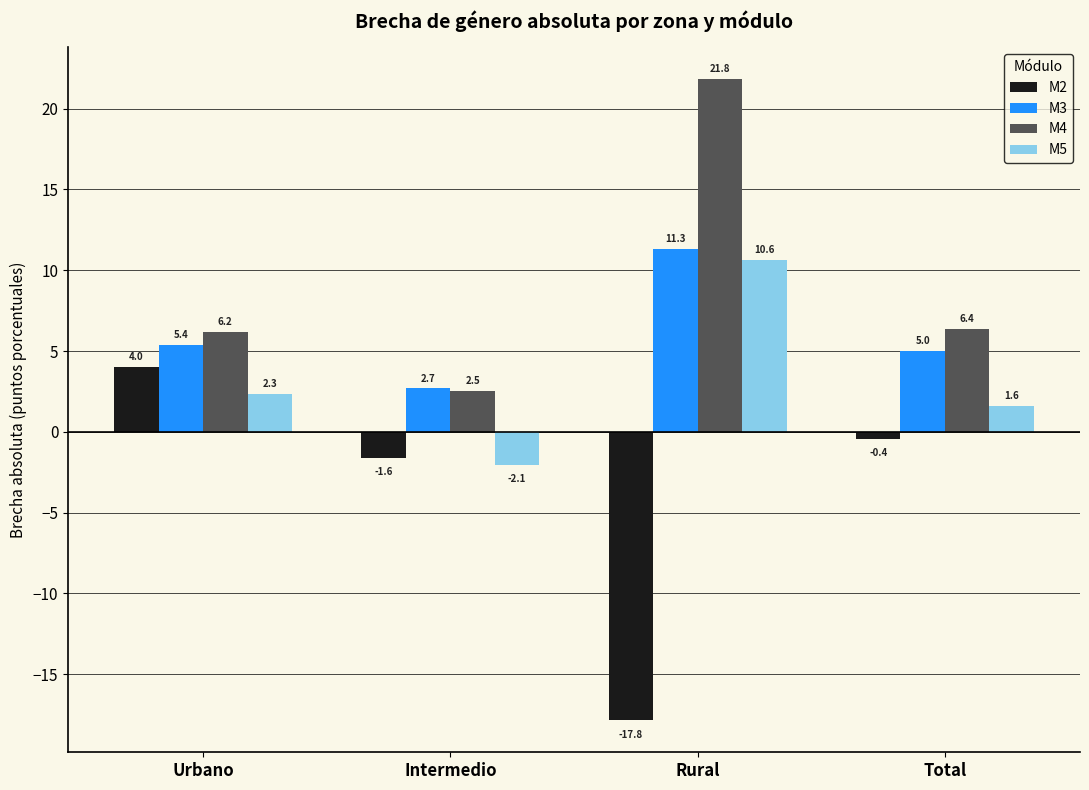

What is the difference between the maximum and minimum values in the M3 series?

8.6